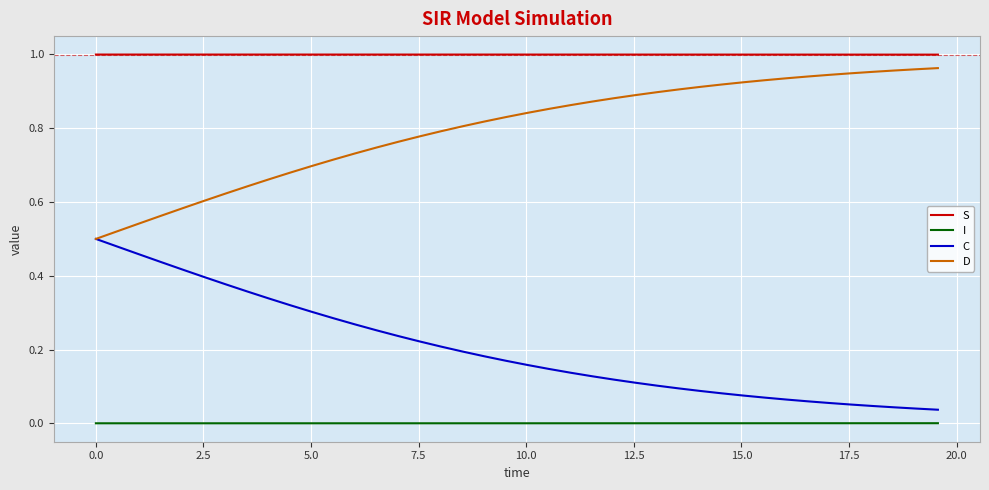

List the series in order of their overall mean, highest first.

S, D, C, I